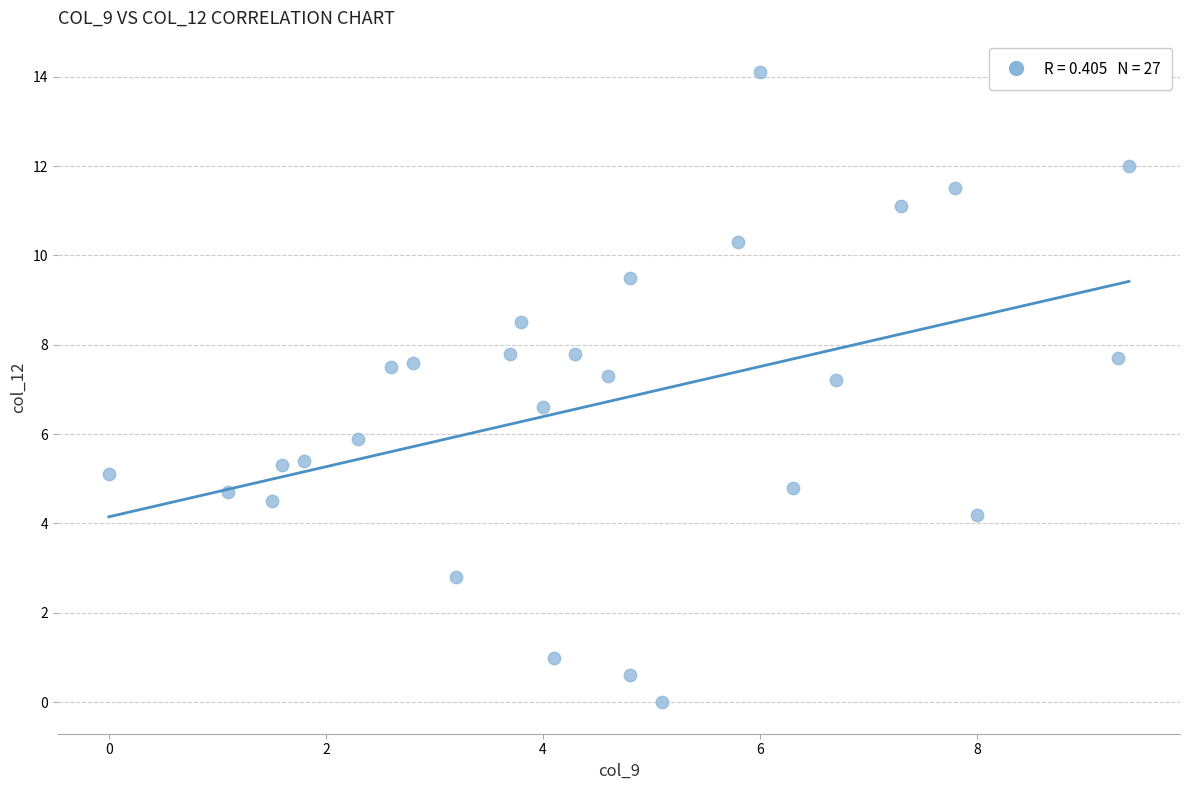

What is the range of X values (max minus min)?

9.4